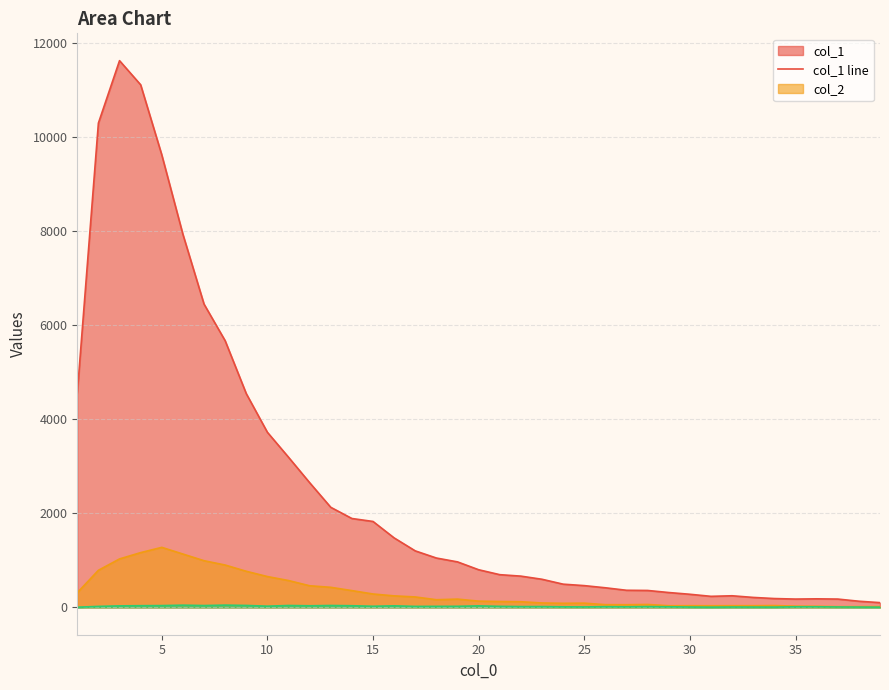

What is the greatest value displayed?

11631